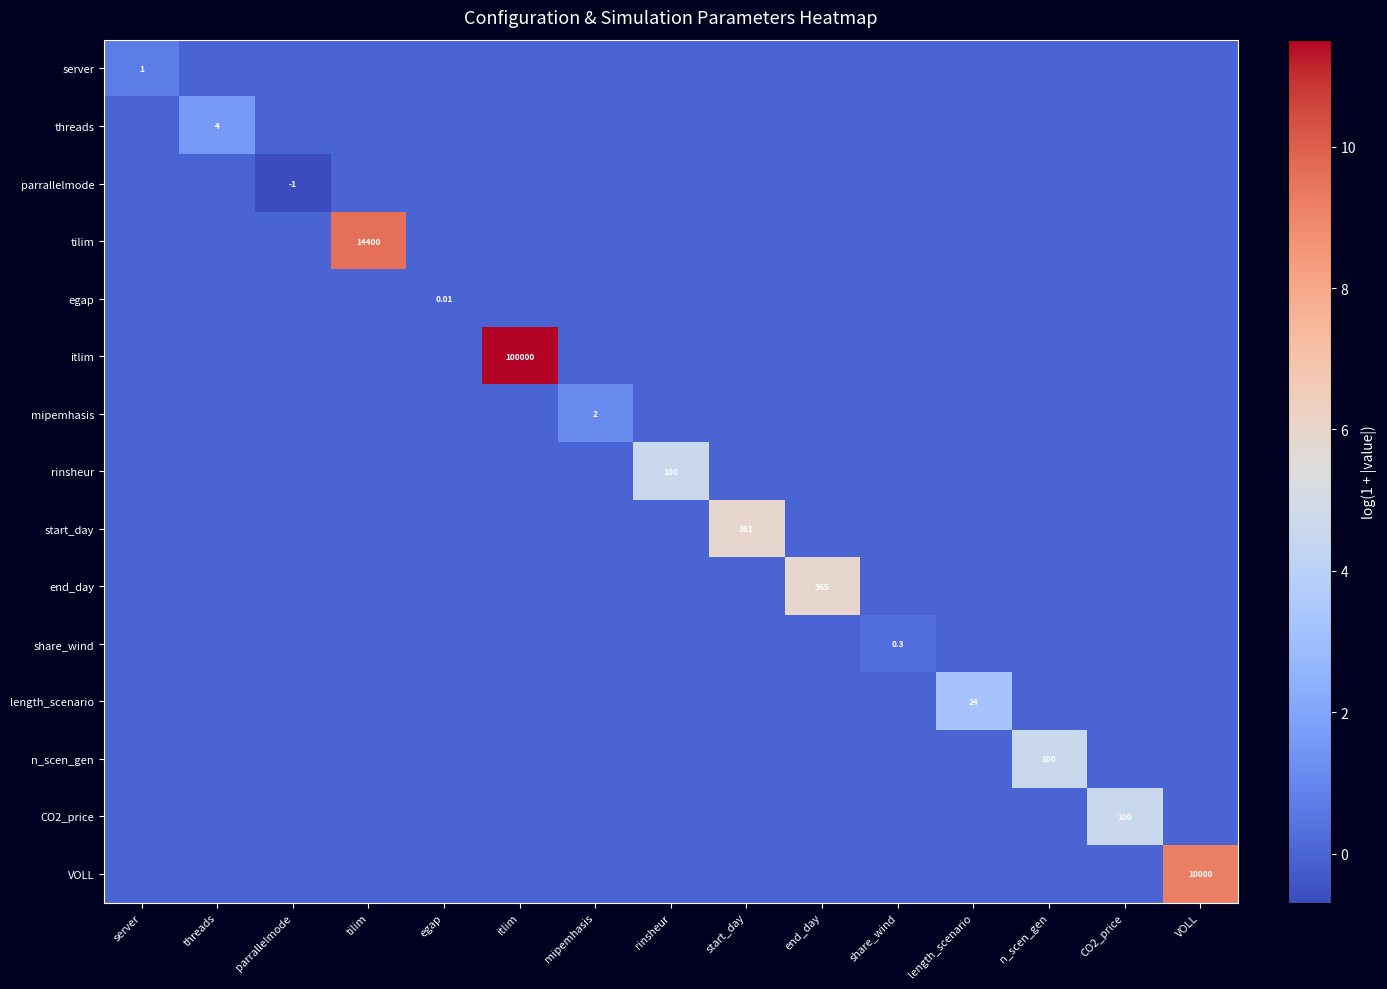

How many series are shown in this chart?

15